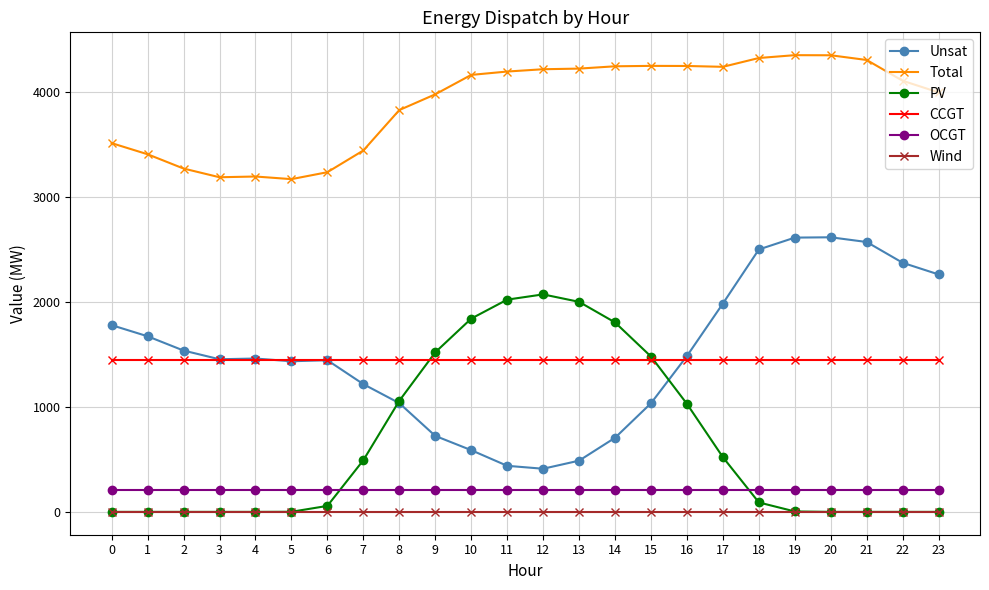

What is the total value across all series at 1?

6736